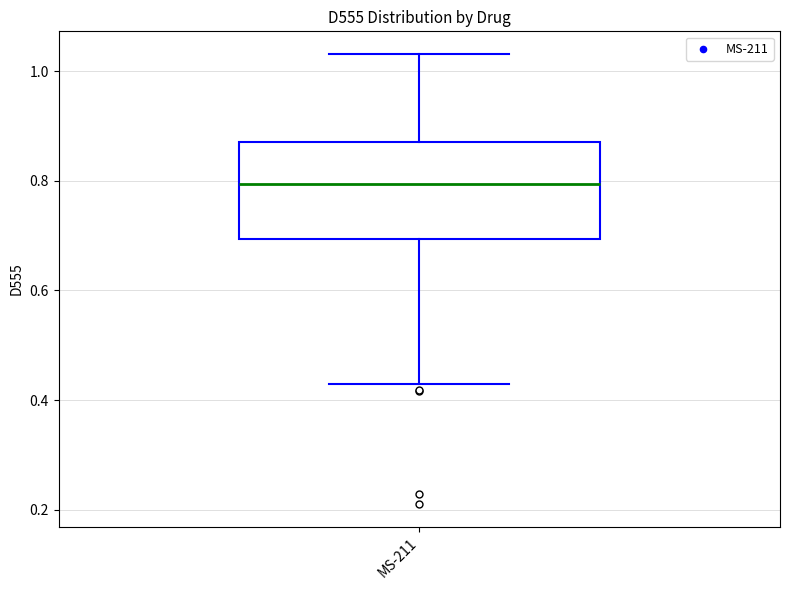

Where does the upper whisker of the box for MS-211 end on the y-axis? The values are not printed on the chart, so give them approximately, as read against the axis.

1.04